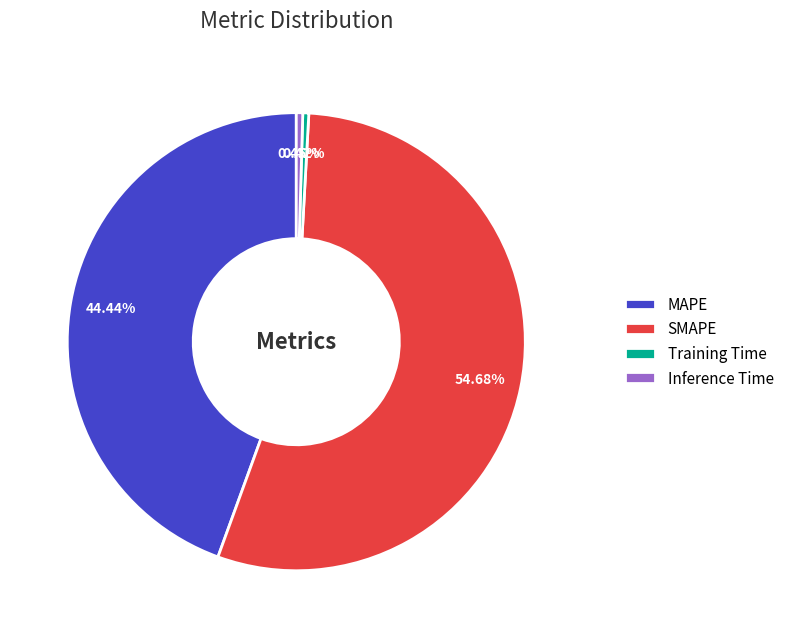

Is the sum of Inference Time and Training Time greater than half?

No